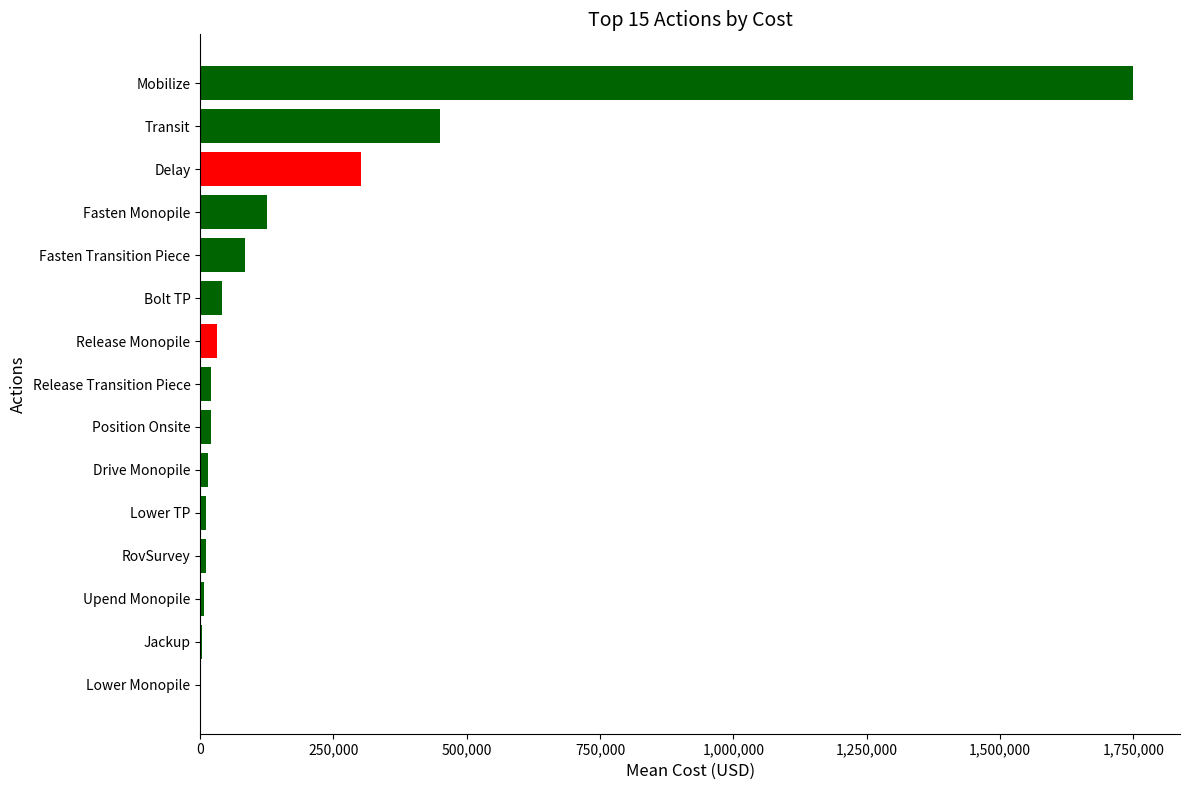

What is the sum of all values?

2872773.2